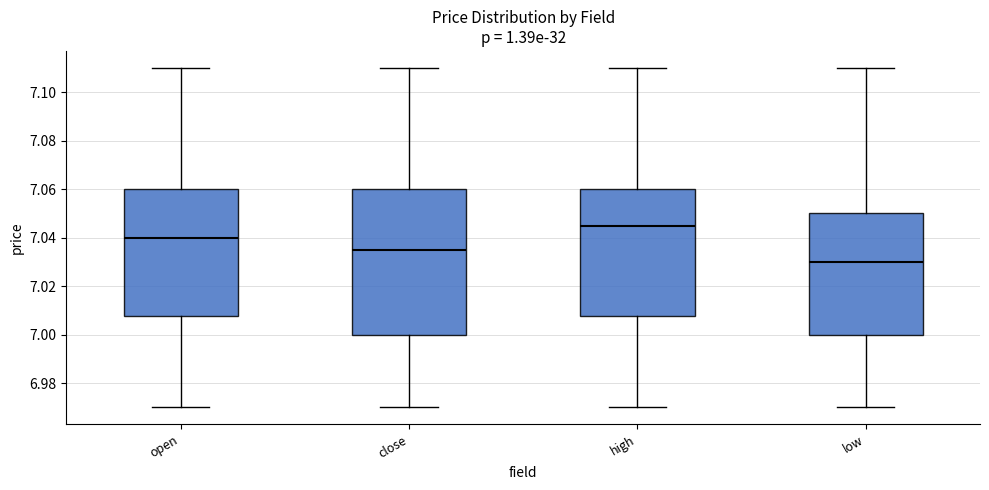

Where does the median line of the box for low sit on the y-axis? The values are not printed on the chart, so give them approximately, as read against the axis.

7.030